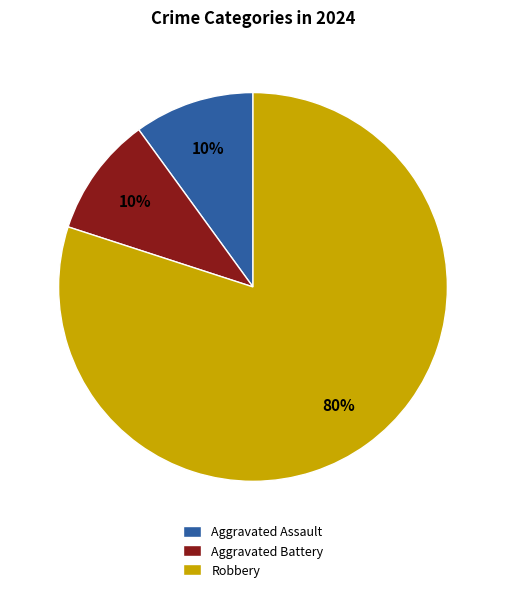

Is the sum of Aggravated Assault and Aggravated Battery greater than half?

No